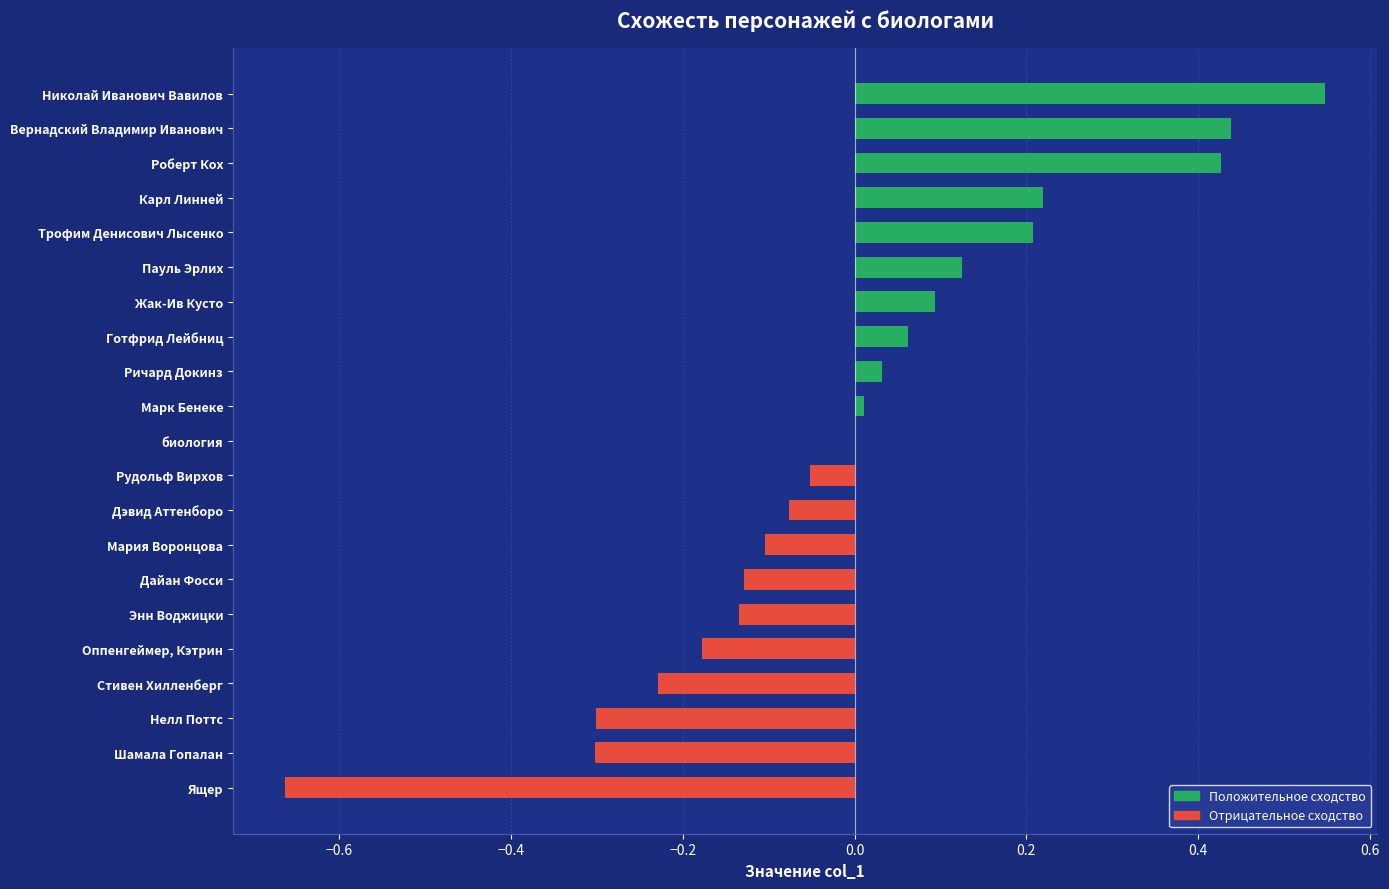

Which has a higher value, Николай Иванович Вавилов or Карл Линней?

Николай Иванович Вавилов